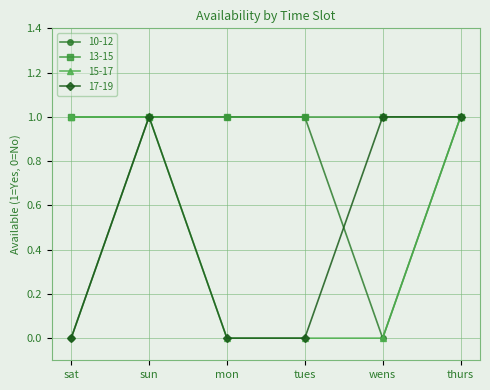

What position from the right is tues?

3